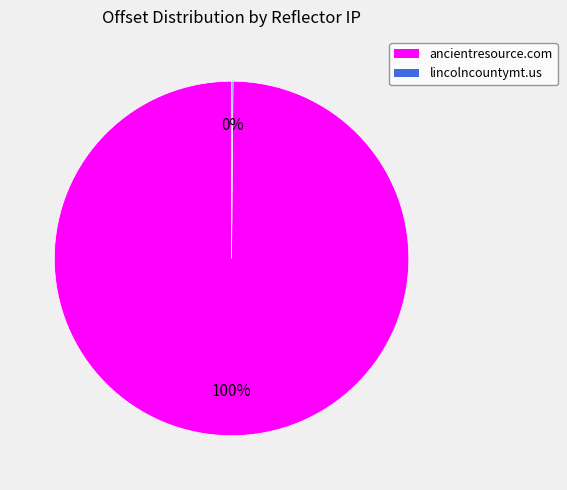

To the nearest percent, what is the difference between the largest and smallest slice percentages?

100%